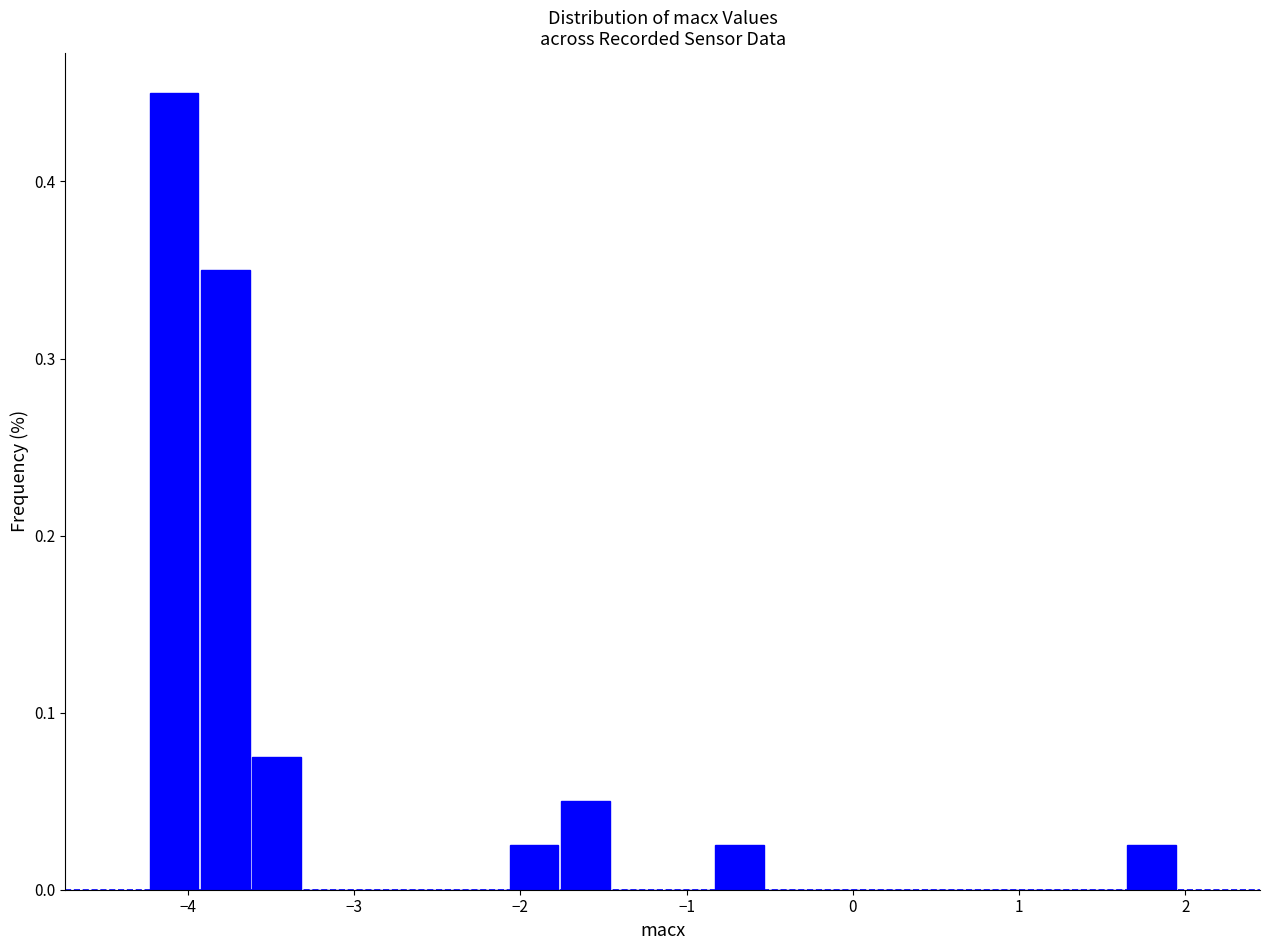

Around what value on the x-axis is the tallest bar? Give the approximate position of its centre, as read against the axis.

-4.1